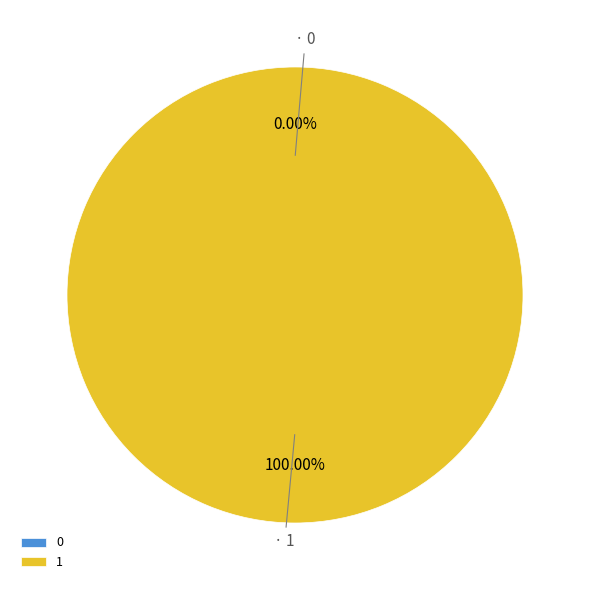

How many segments does this pie chart have?

2